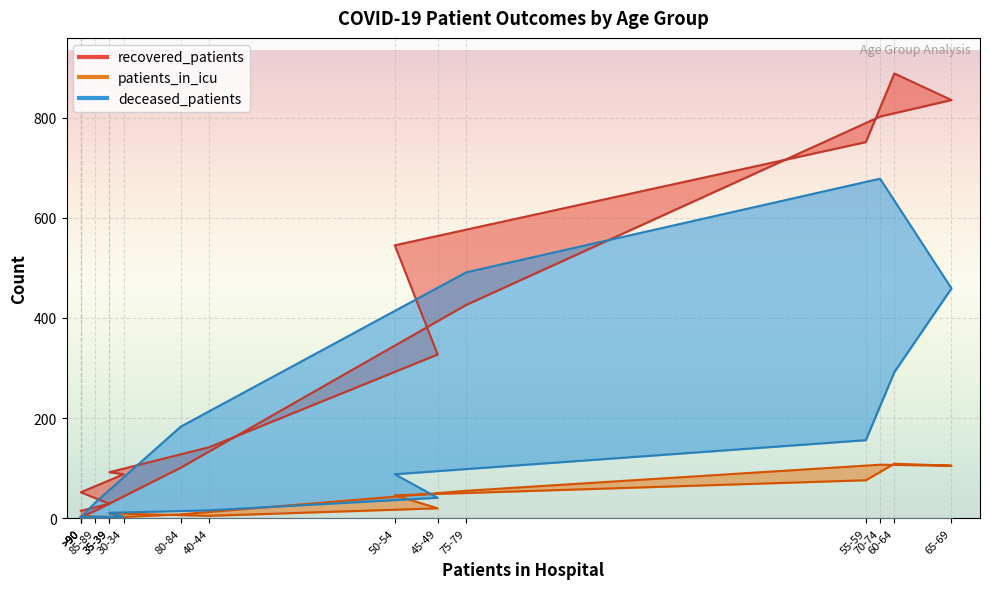

What is the difference between the patients_in_icu values at 85-89 and 35-39?

1